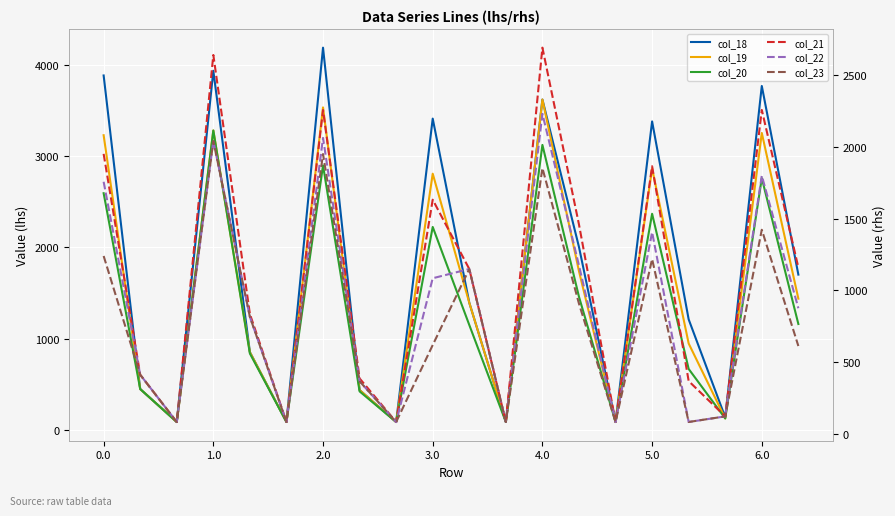

How many lines are shown in the chart?

6